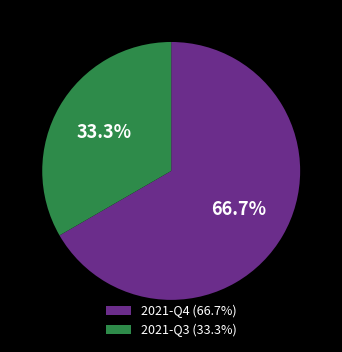

Between 2021-Q3 (33.3%) and 2021-Q4 (66.7%), which is larger?

2021-Q4 (66.7%)